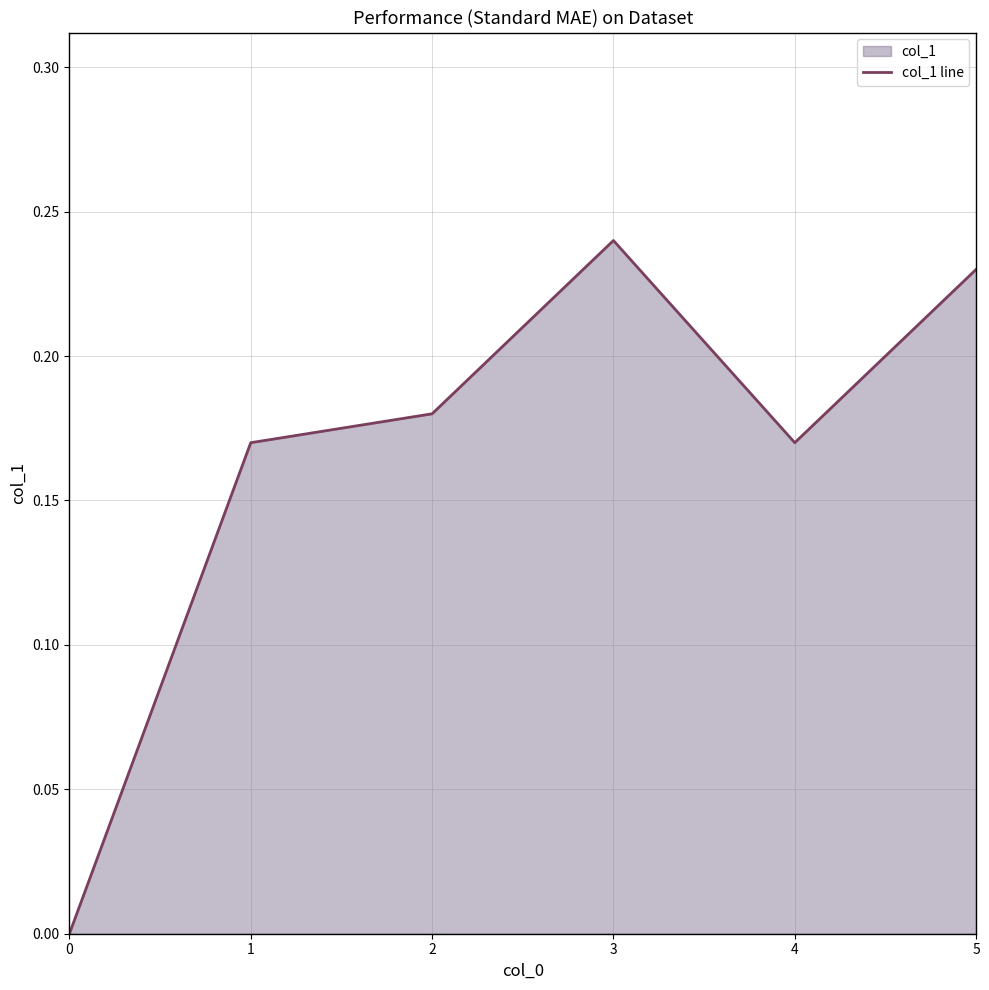

Which category has the highest value across all series?

3